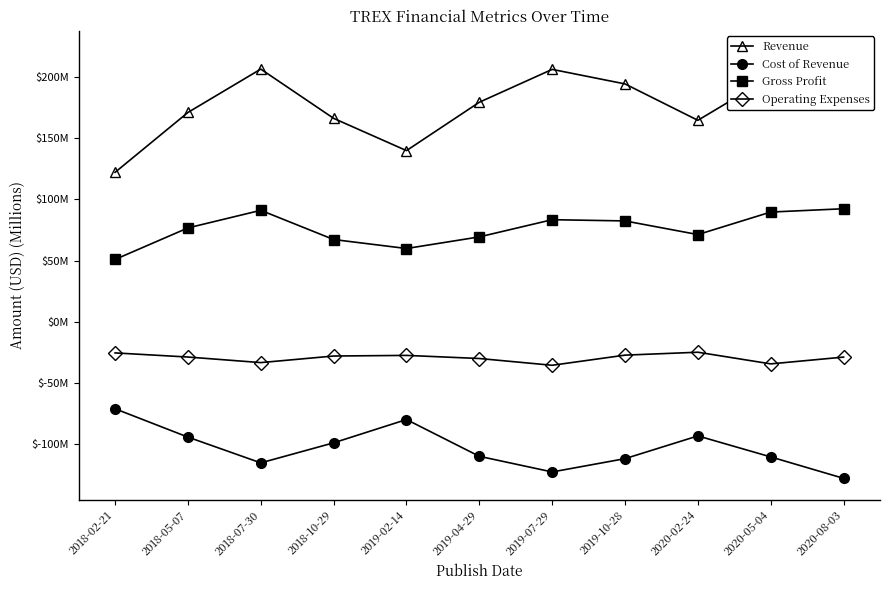

At how many categories does at least one series exceed 134?

10